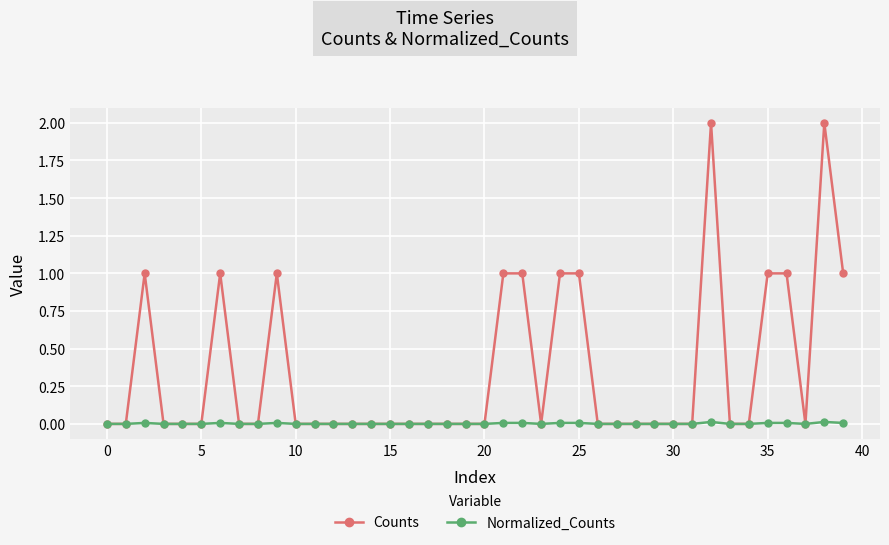

Count the number of categories in the chart.

40